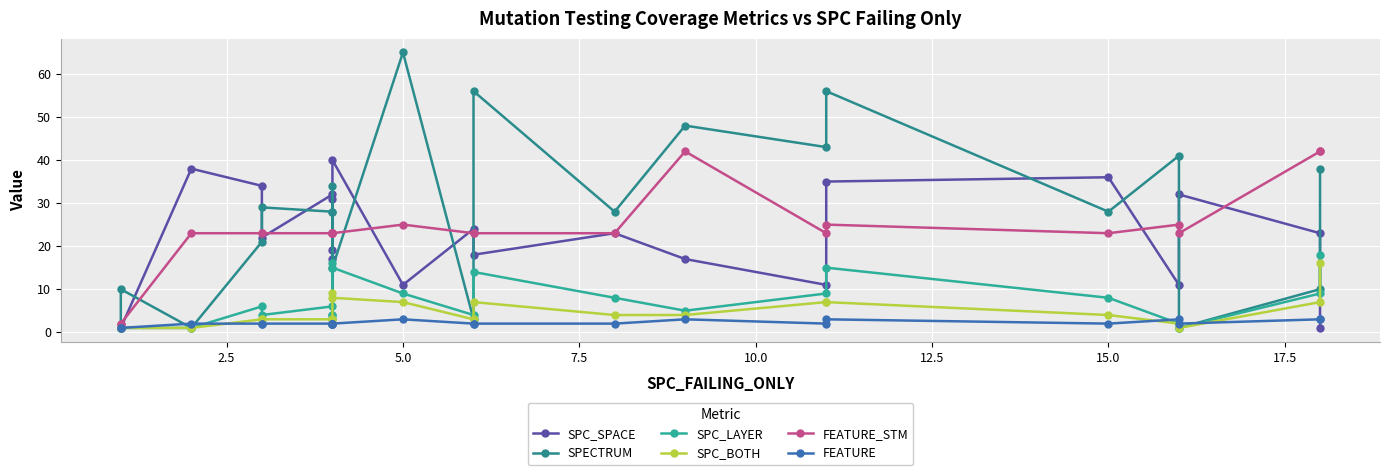

What position from the left is 15.0?

18